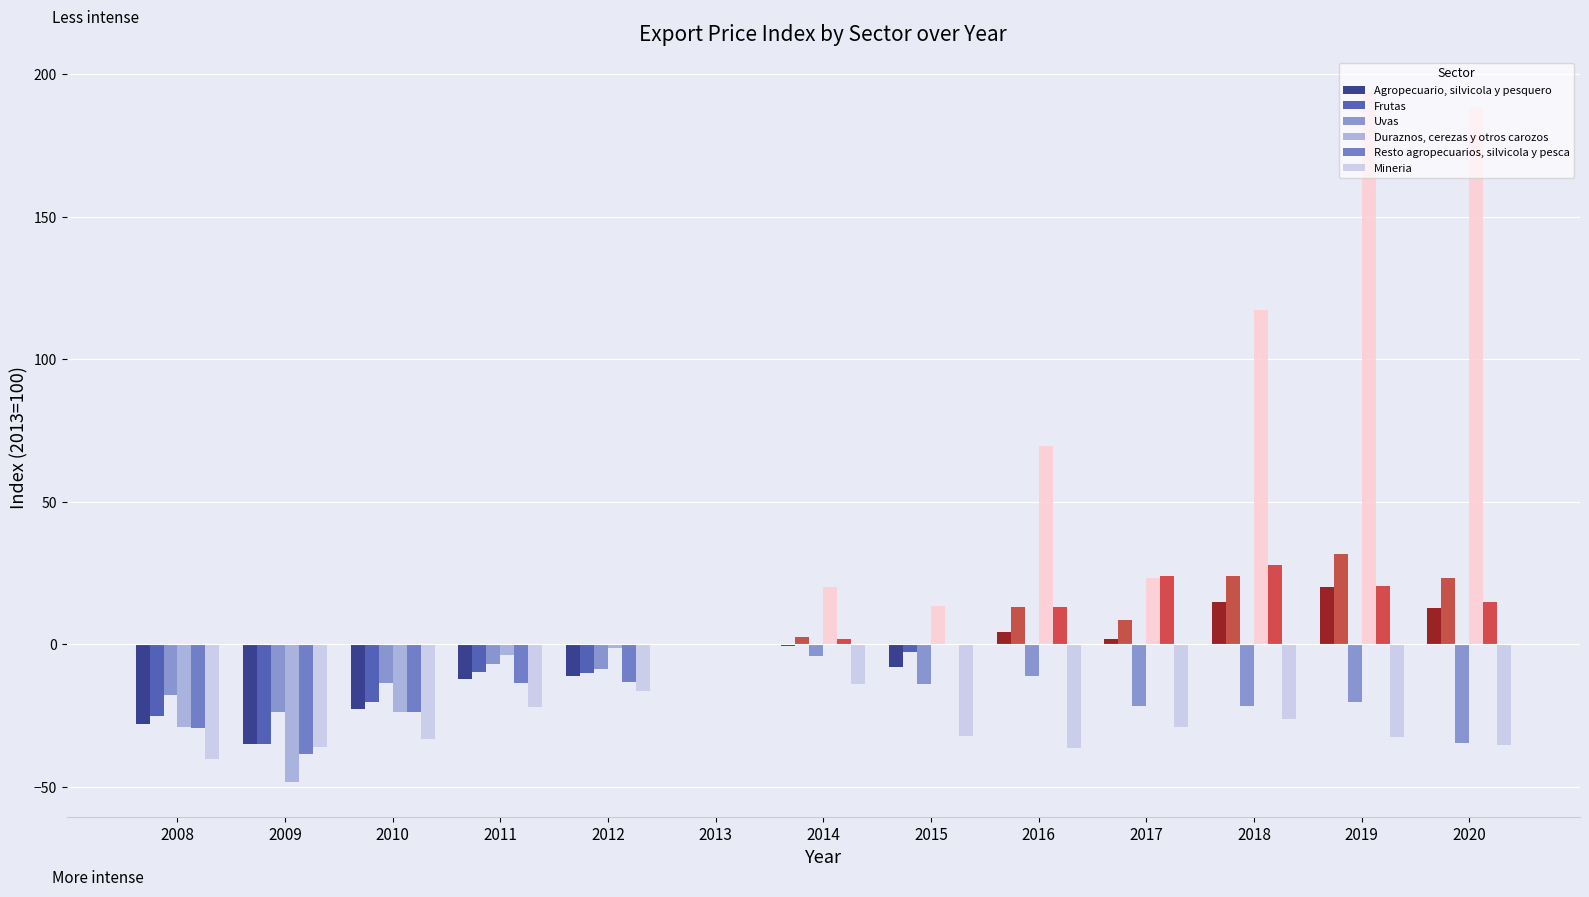

How many data points does each series have?

13